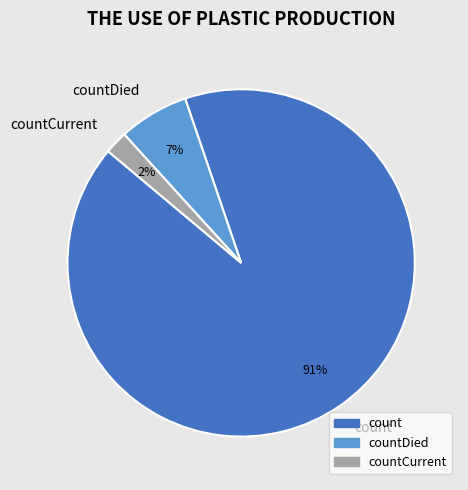

What is the smallest slice in the pie chart?

countCurrent